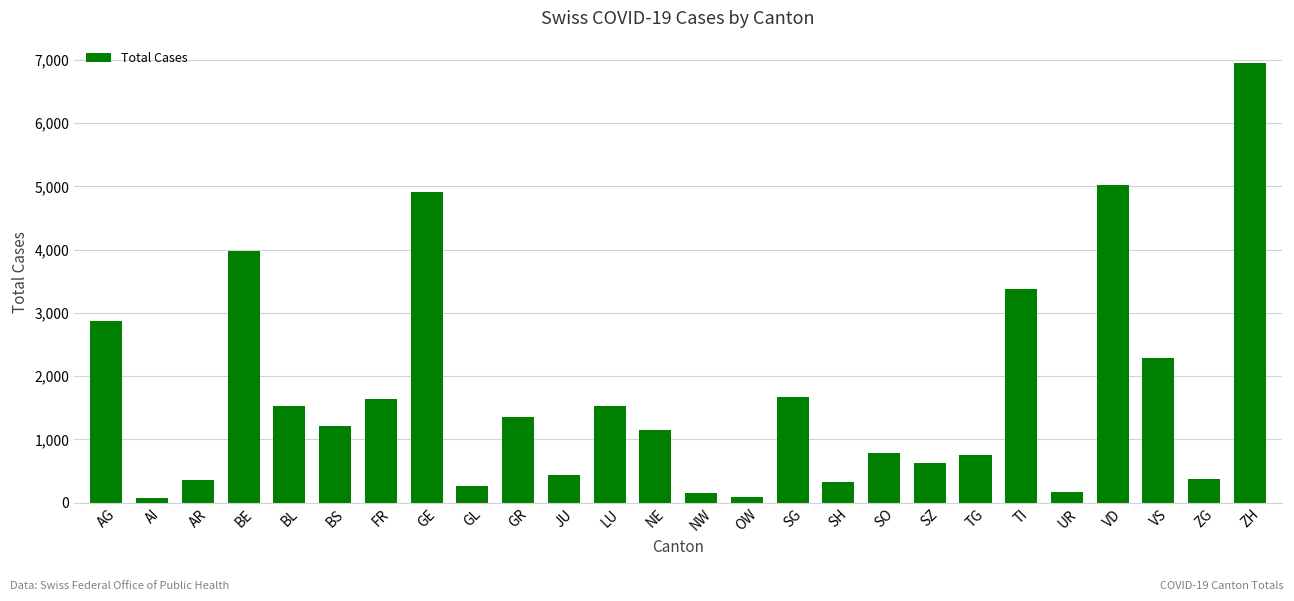

What is the sum of all values?

43925